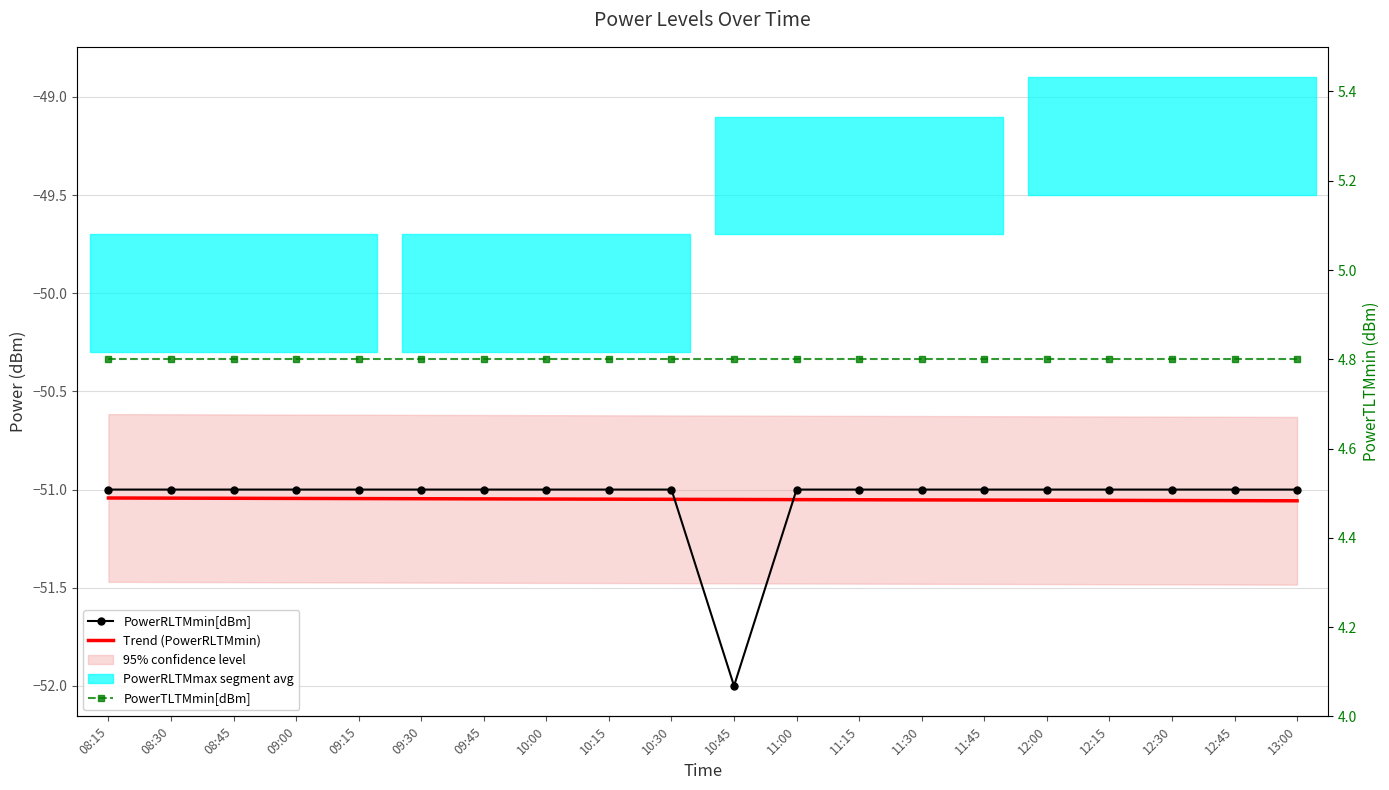

What is the maximum value shown in the chart?

4.8